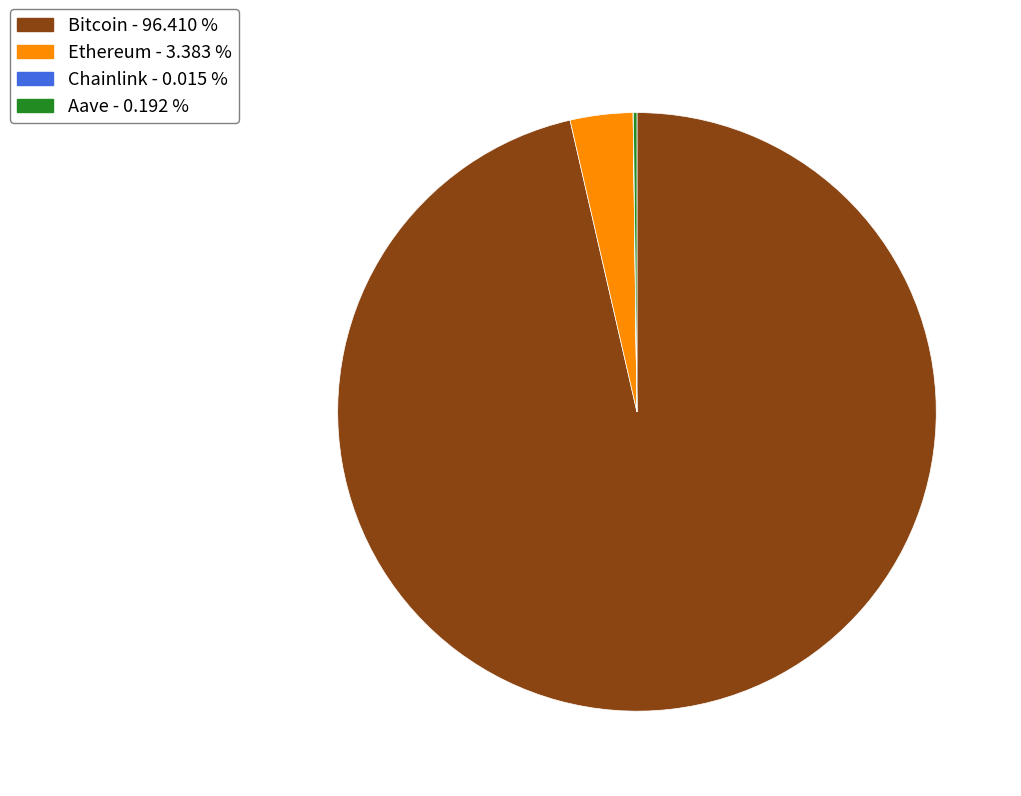

What is the largest slice in the pie chart?

Bitcoin